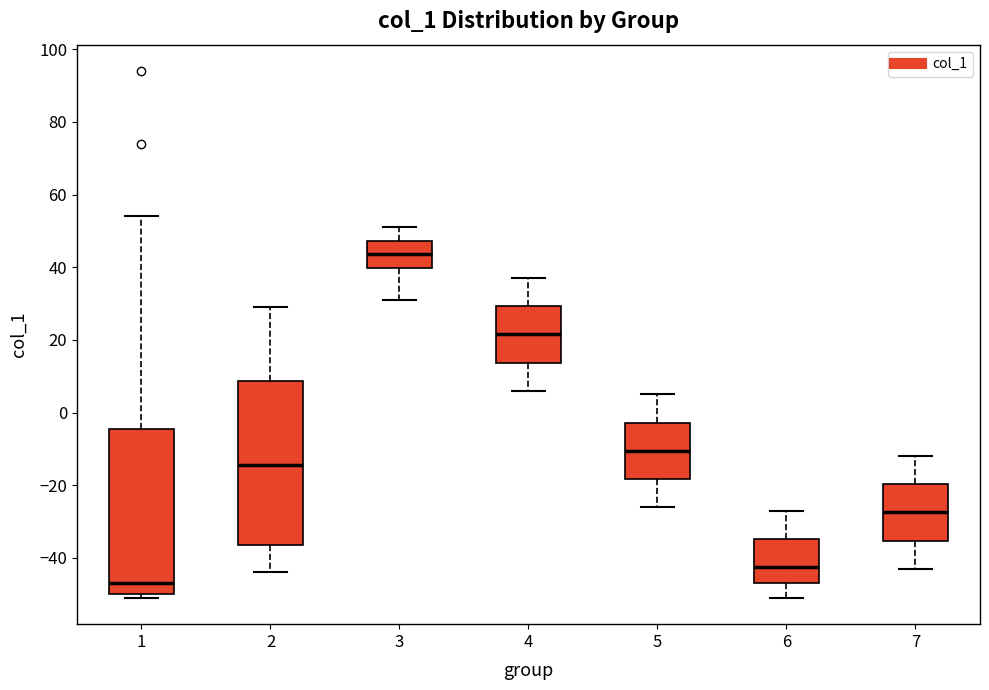

Which box's median line is the lowest?

1